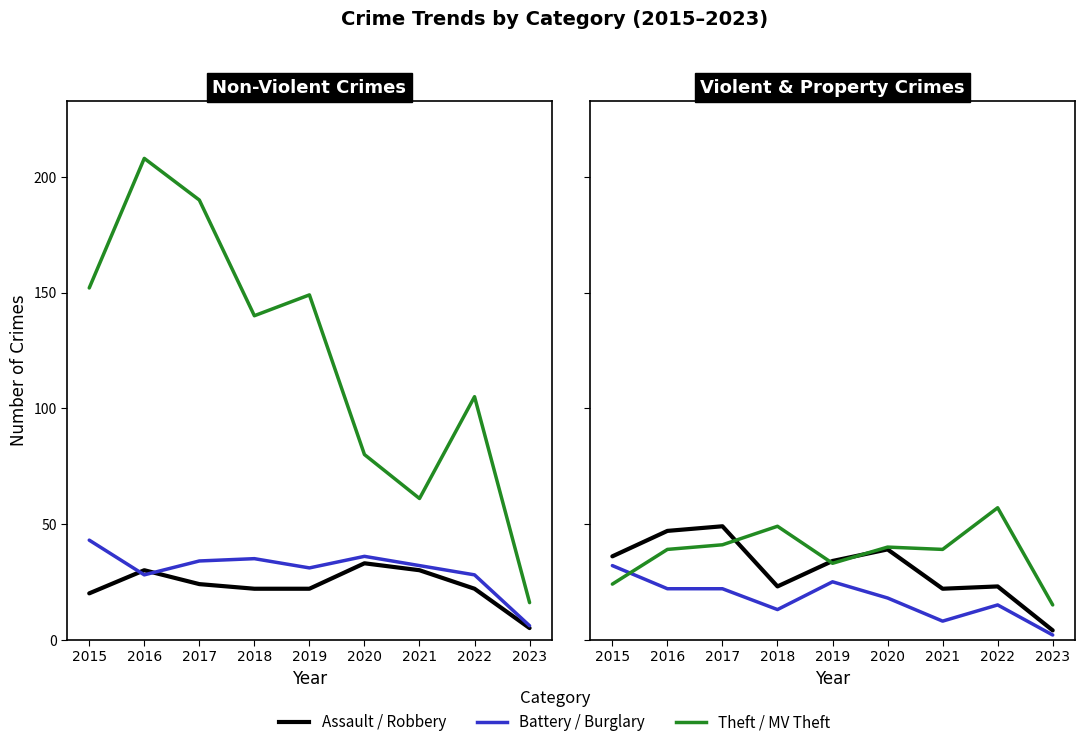

The Theft series shows 22 at 2020. True or false?

False